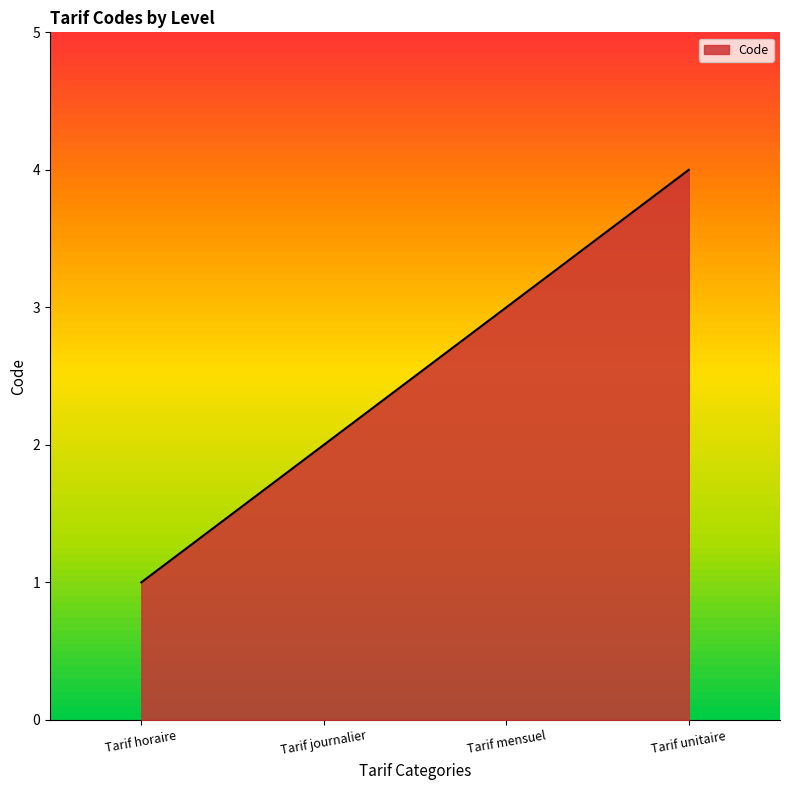

List the labels in order of value, smallest first.

Tarif horaire, Tarif journalier, Tarif mensuel, Tarif unitaire